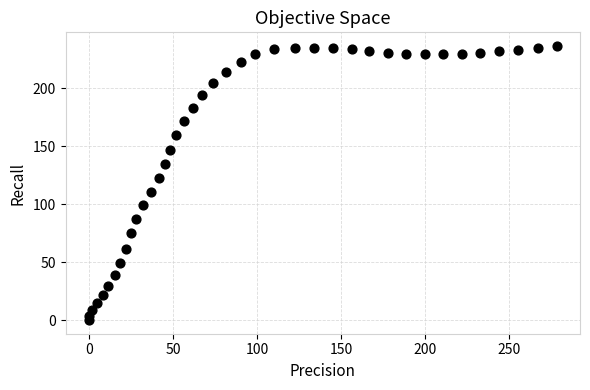

What is the range of X values (max minus min)?

278.3